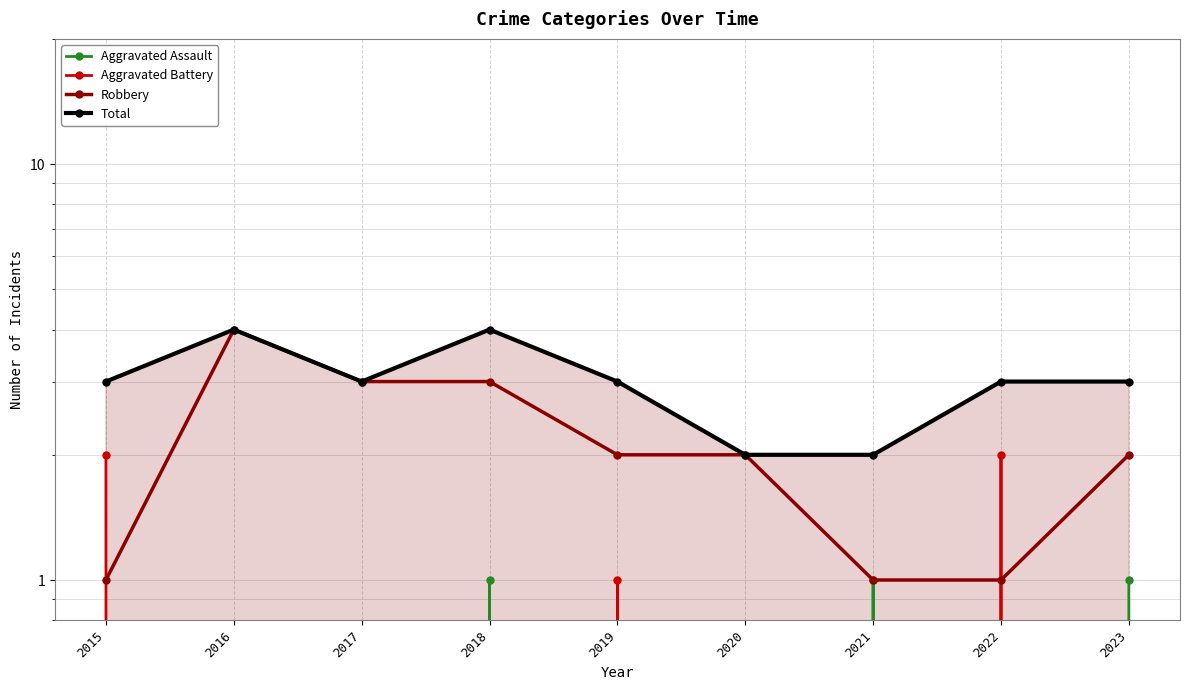

What is the sum of the Aggravated Assault values at 2022 and 2023?

1